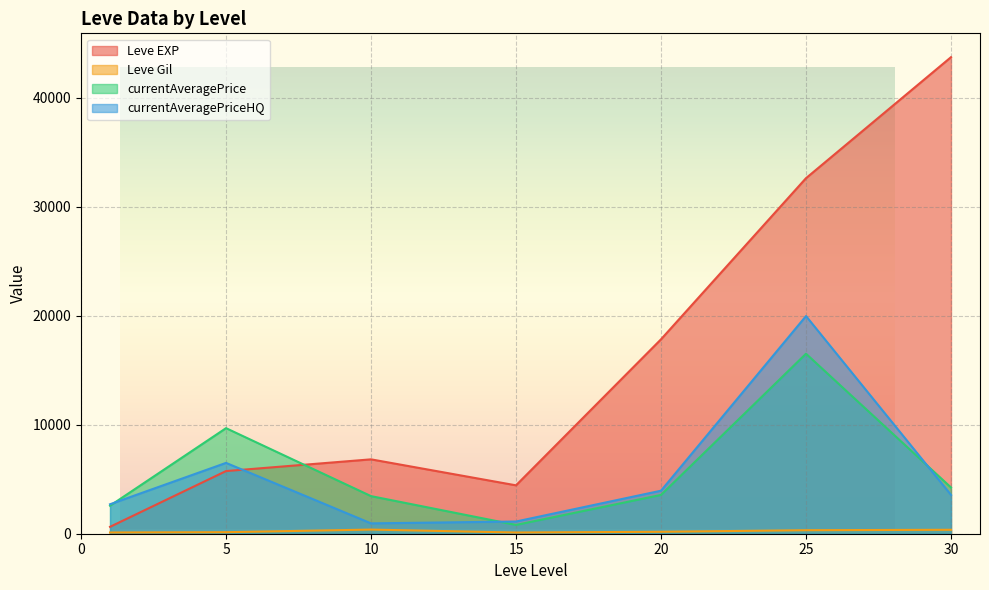

Which series has the widest spread of values?

Leve EXP